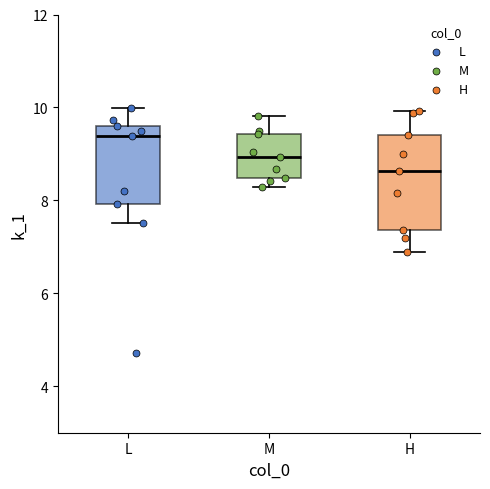

Which box's median line is the lowest?

H